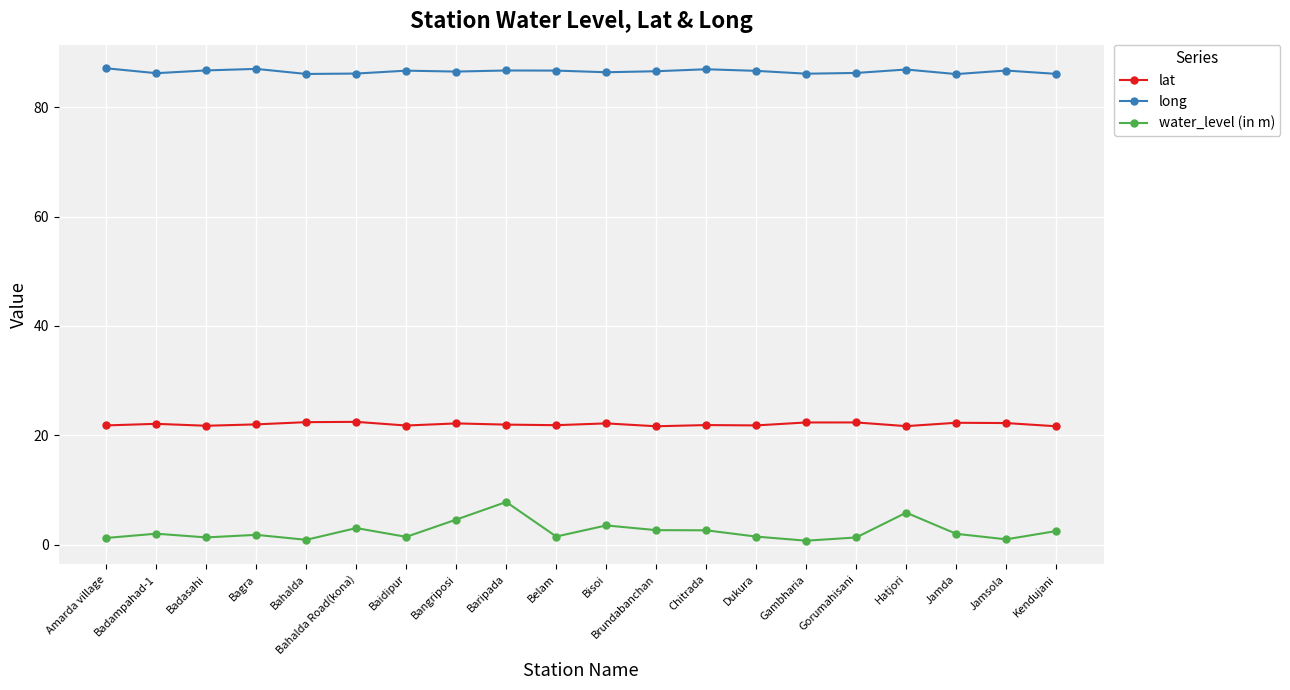

What is the lowest value of the long series?

86.1